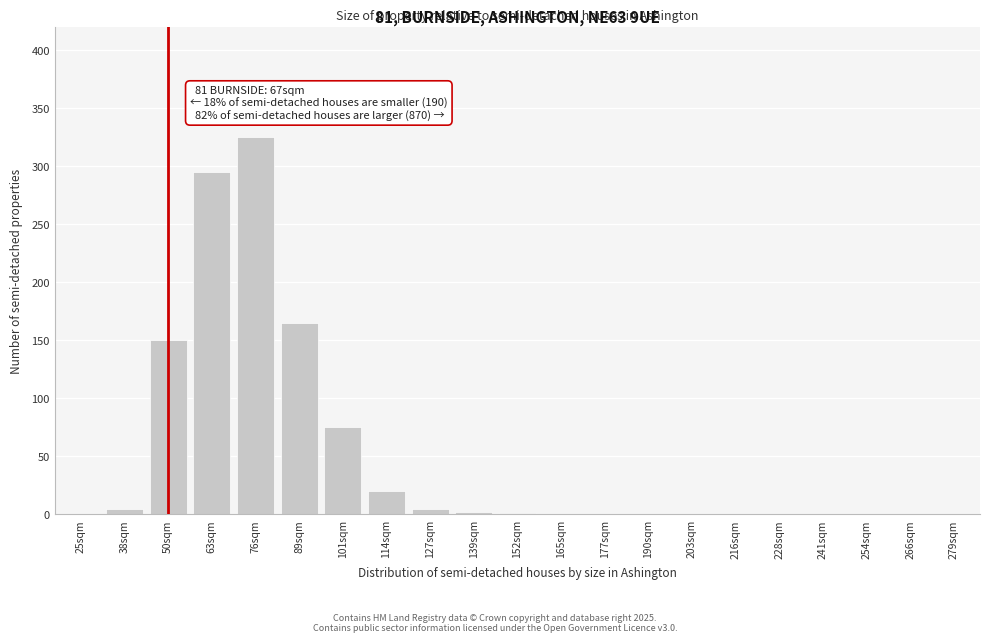

What is the change in value from 76sqm to 114sqm?

-305